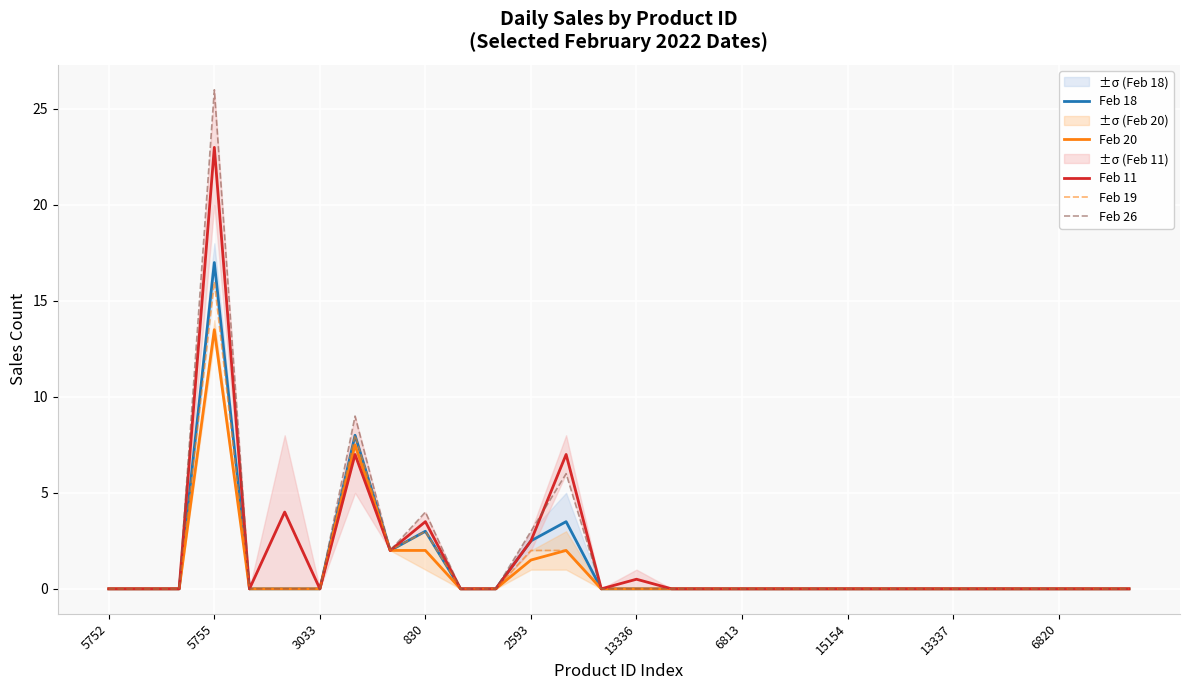

What is the highest value of the Feb 11 series?

23.0